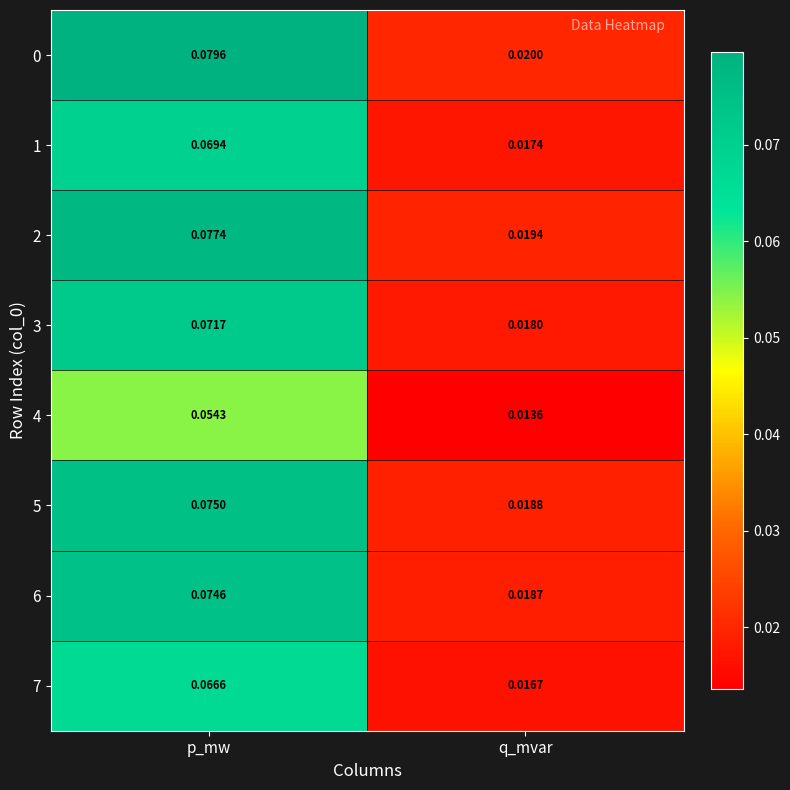

At which label is 0 closest to 0?

q_mvar